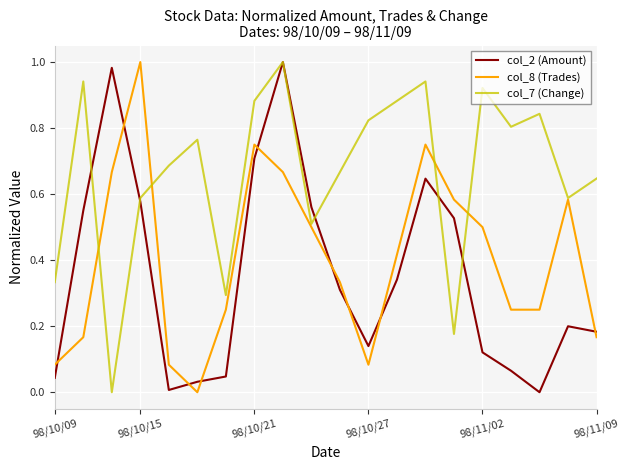

True or false: col_2 (Amount) and col_8 (Trades) cross at least once.

True